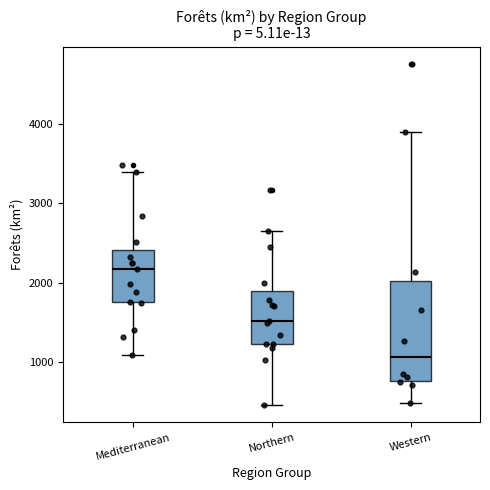

Reading left to right, read every box against the y-axis: the position of its median line, the range the box covers, and the ends of its whiskers. The values are not printed on the chart, so give them approximately, as read against the axis.

Mediterranean: median 2200, box 1800 to 2400, whiskers 1100 to 3400
Northern: median 1500, box 1200 to 1900, whiskers 500 to 2700
Western: median 1100, box 800 to 2000, whiskers 500 to 3900